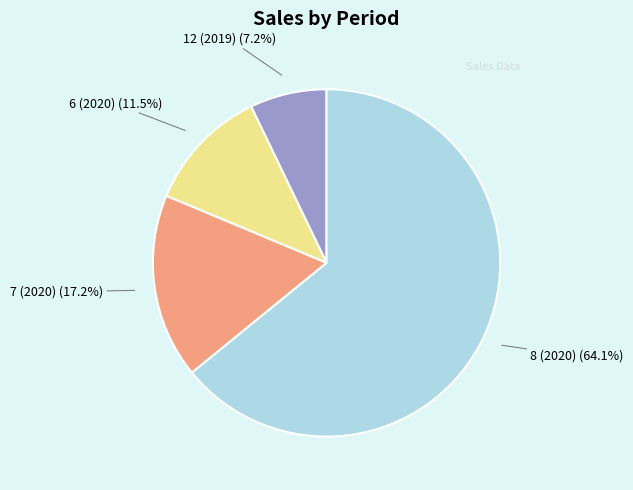

Does any single category account for the majority?

Yes